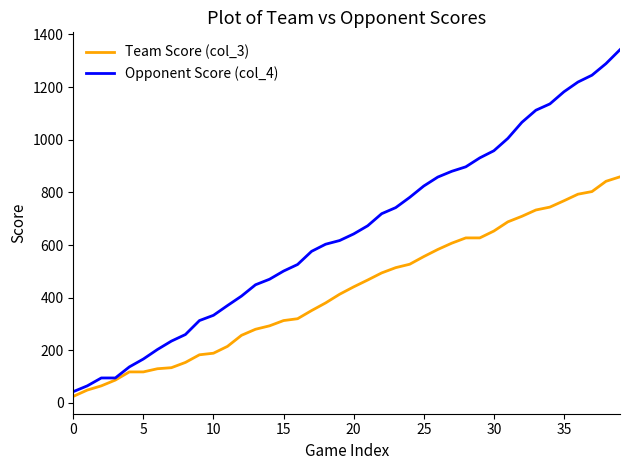

What is the highest value of the Team Score (col_3) series?

859